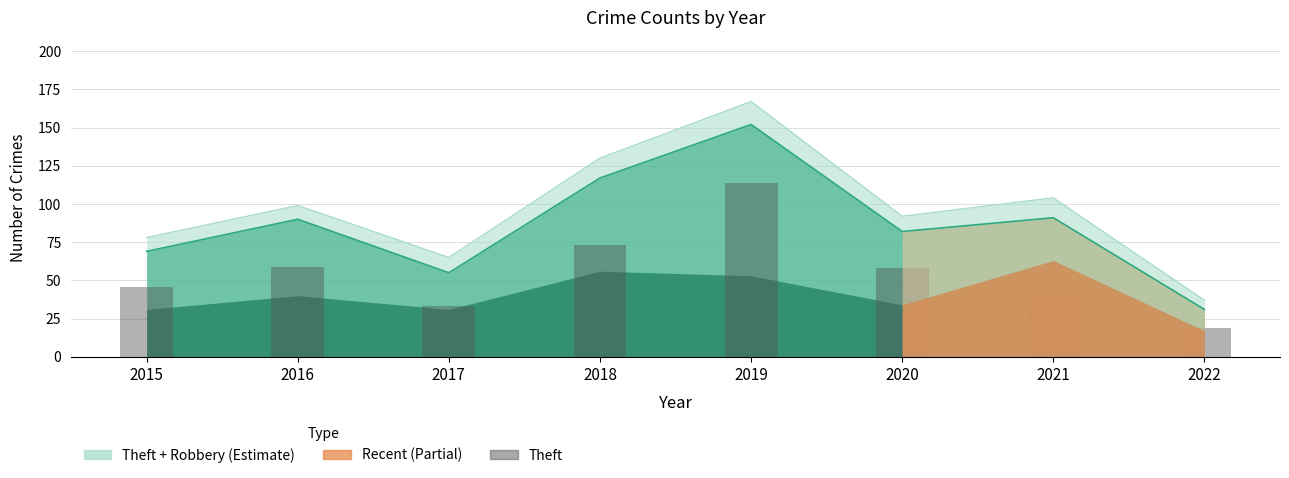

What is the approximate value at 2017?

33